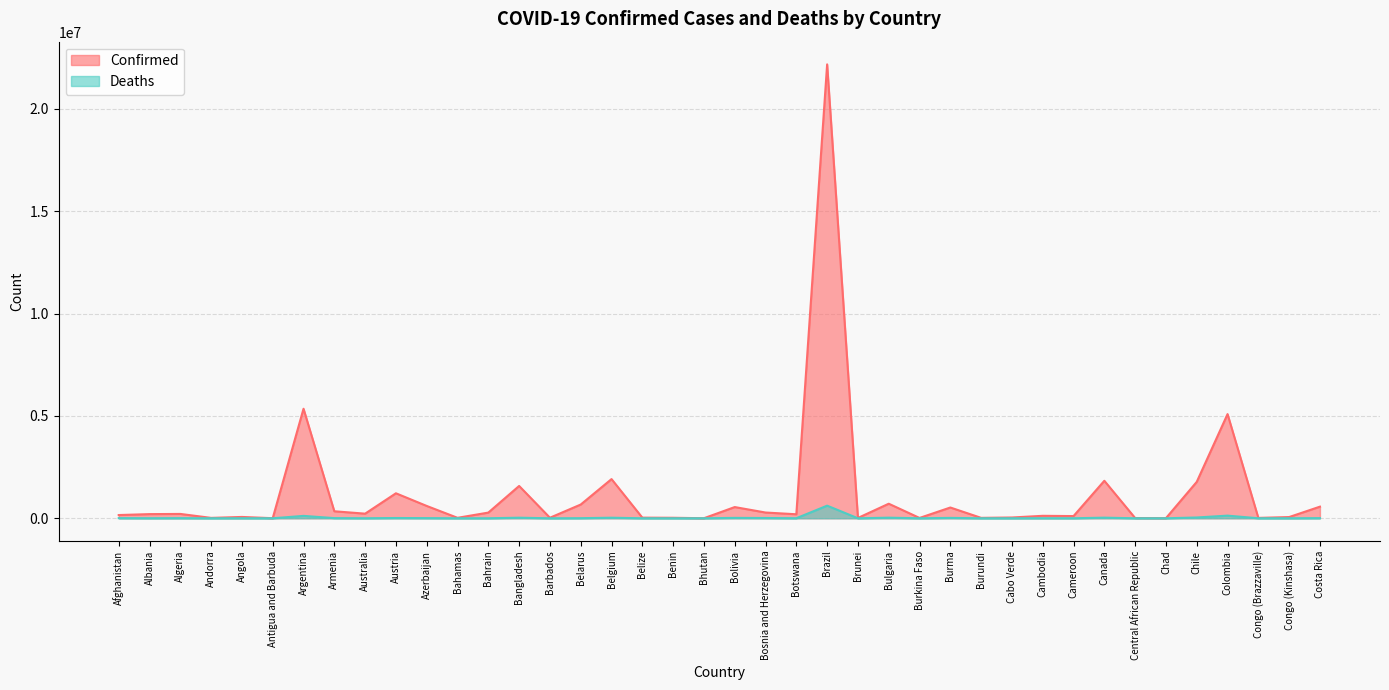

Is it true that Confirmed equals 1832024 at Canada?

True